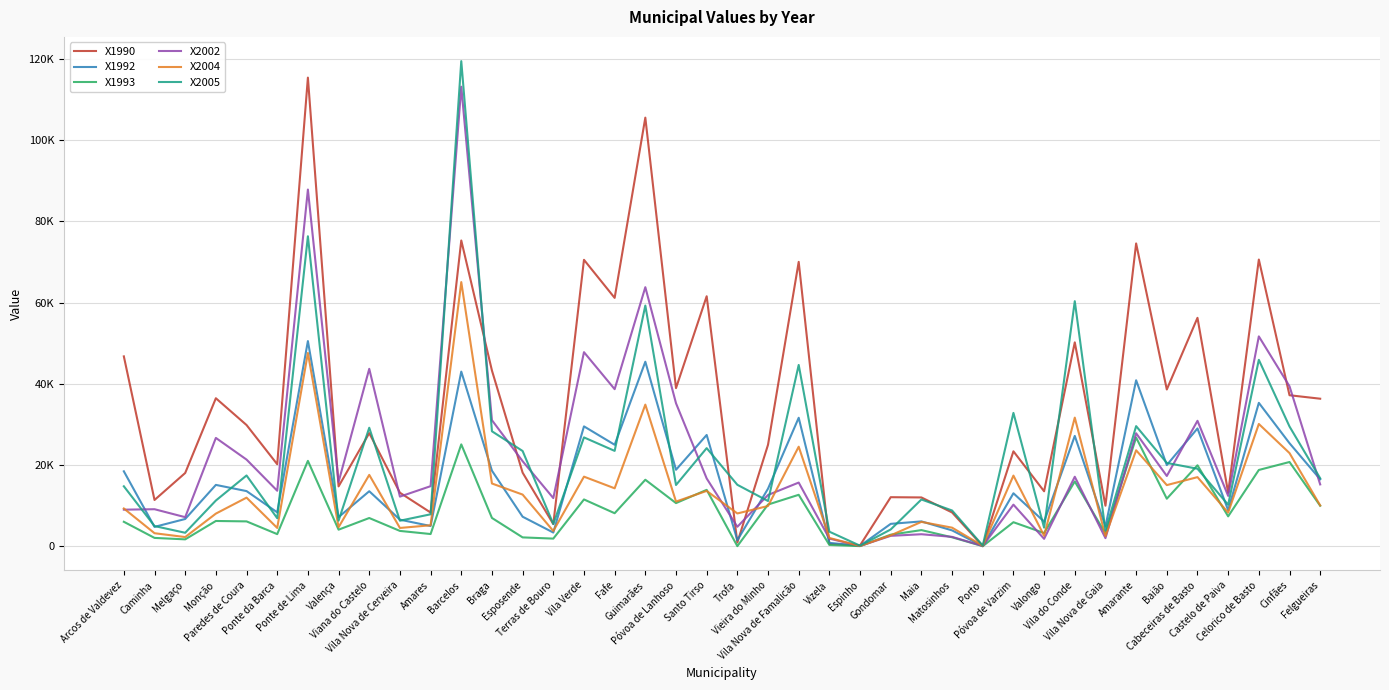

Is this an area chart (filled region under the line)?

No